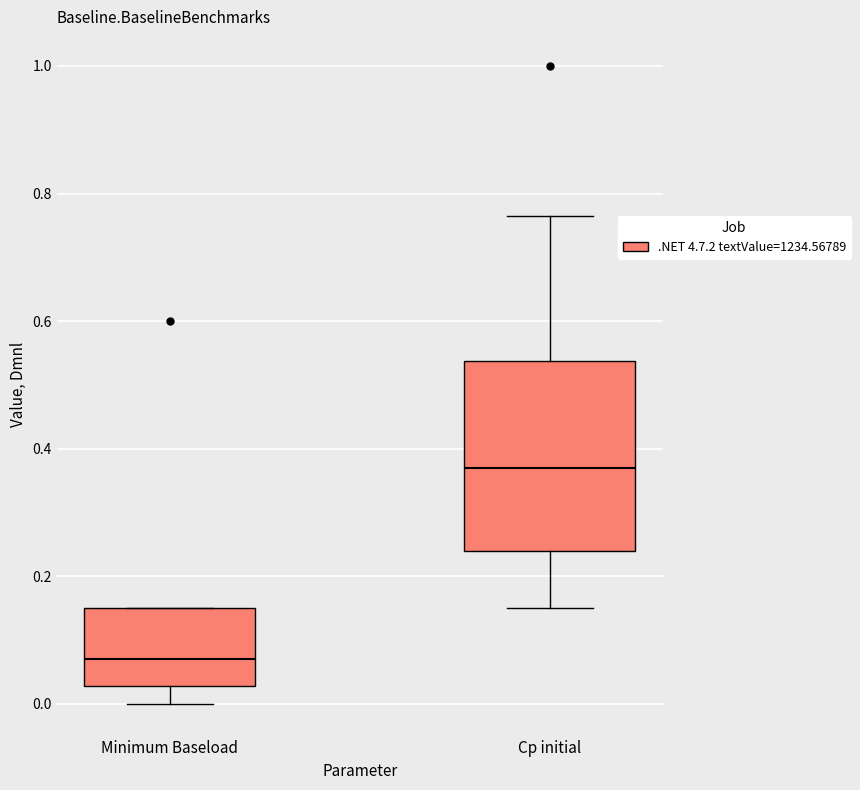

Where does the median line of the box for Minimum Baseload sit on the y-axis? The values are not printed on the chart, so give them approximately, as read against the axis.

0.08